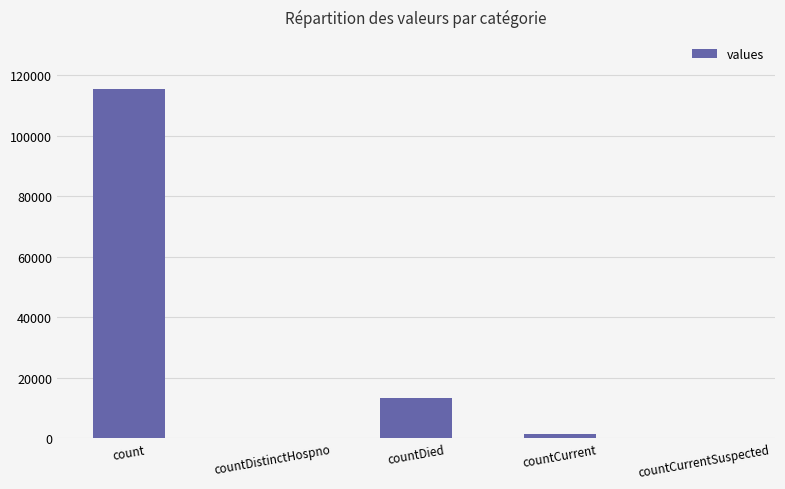

The chart shows a value of 38487 at count. True or false?

False